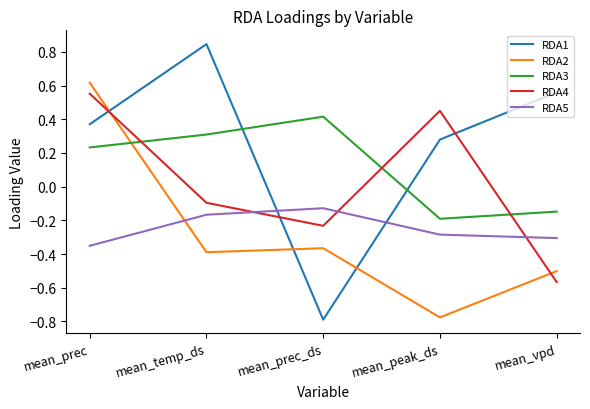

What position from the right is mean_peak_ds?

2